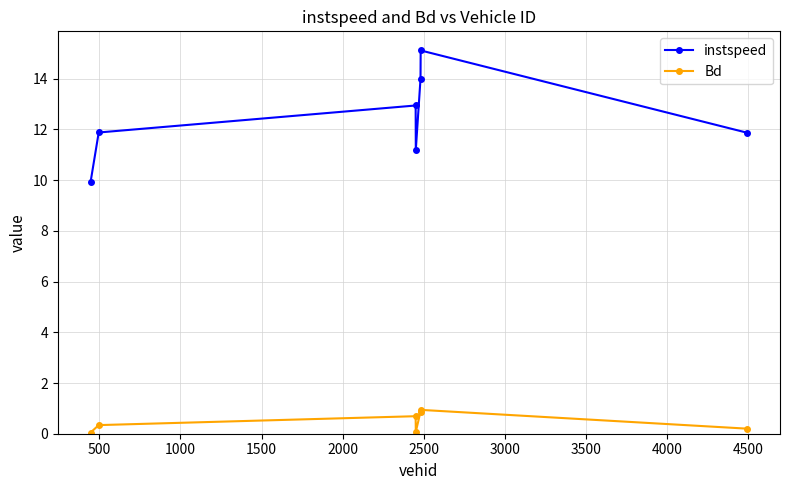

List the series in order of their overall mean, highest first.

instspeed, Bd